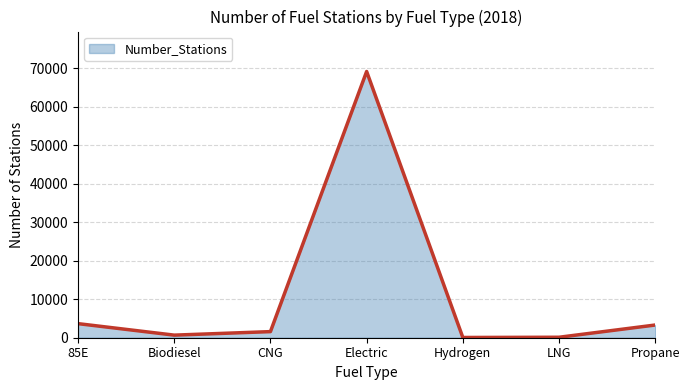

True or false: the data shows 672 at Biodiesel.

True